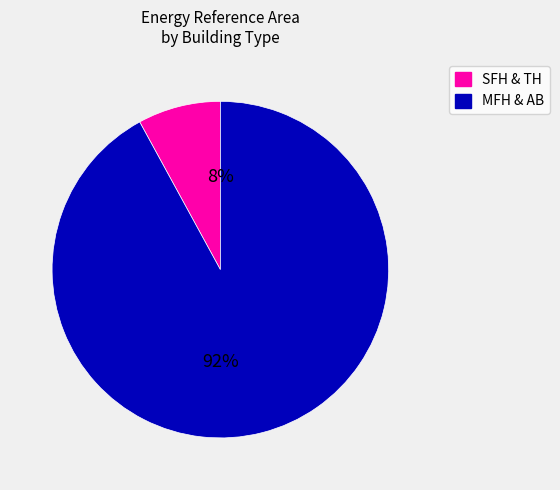

Count the number of slices in the pie.

2